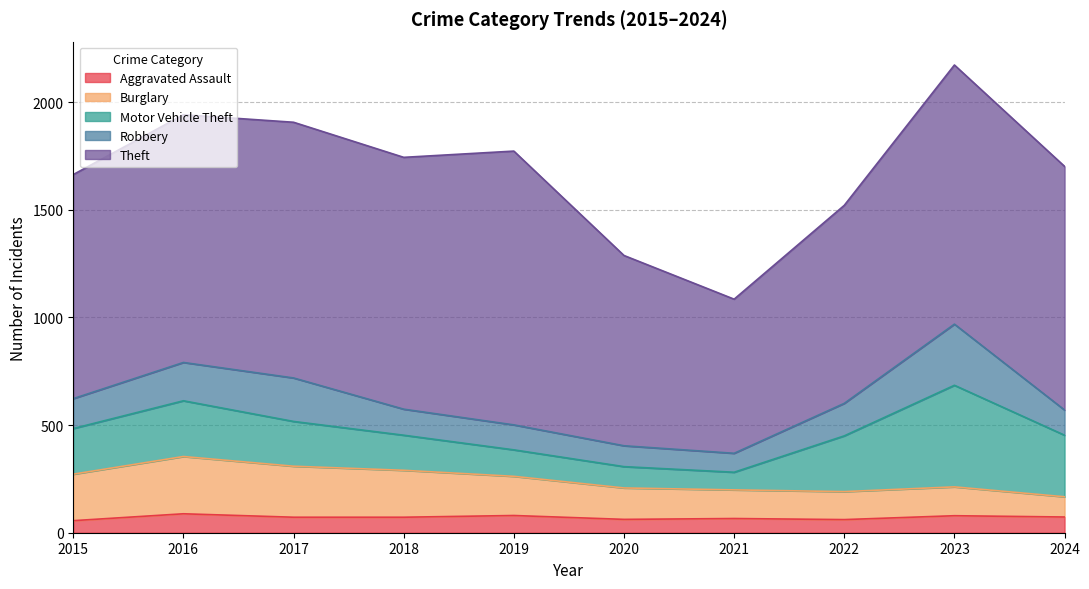

Reading left to right, list all the values displayed in this chart.

Aggravated Assault: 56	88	72	72	80	62	66	61	79	73
Burglary: 216	266	237	218	182	146	133	130	134	94
Motor Vehicle Theft: 212	259	208	163	123	99	82	259	472	286
Robbery: 139	178	202	121	116	97	88	151	284	117
Theft: 1041	1151	1188	1170	1272	884	716	920	1204	1132